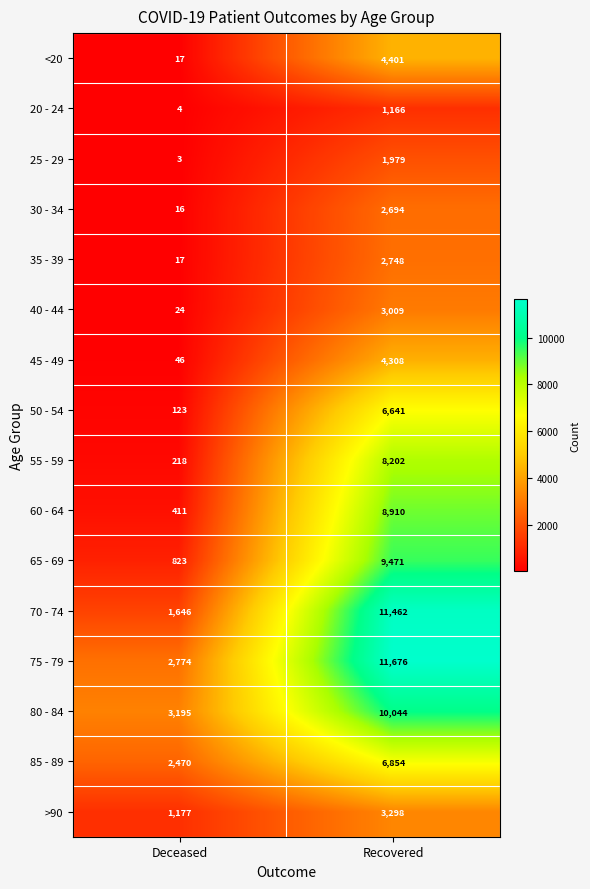

Where is 35 - 39 nearest to the value 1382?

Deceased